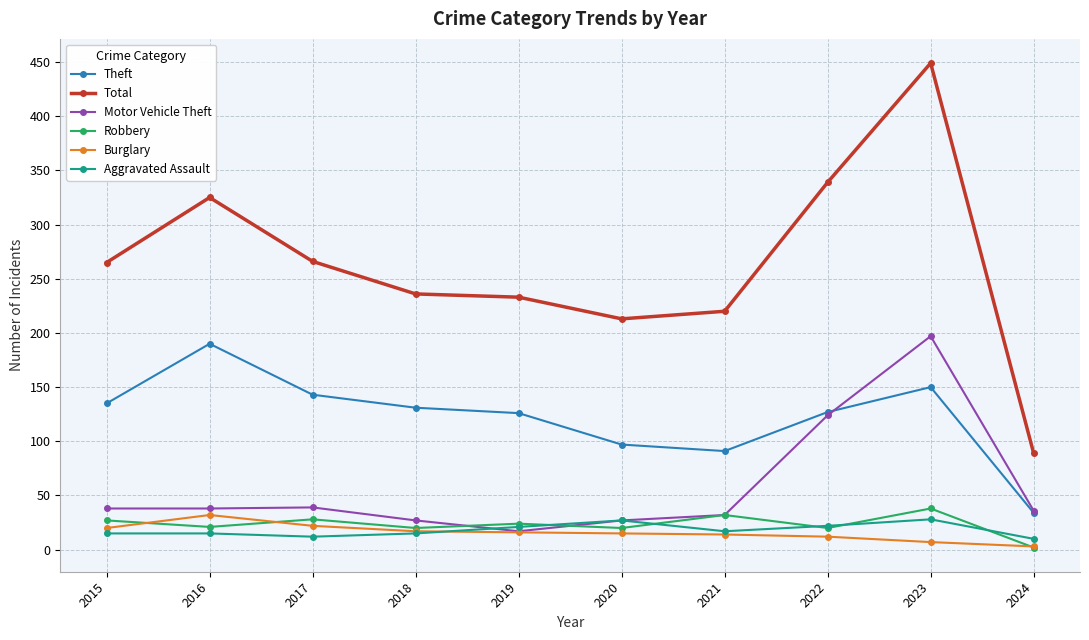

Read the Robbery value at 2021.

32